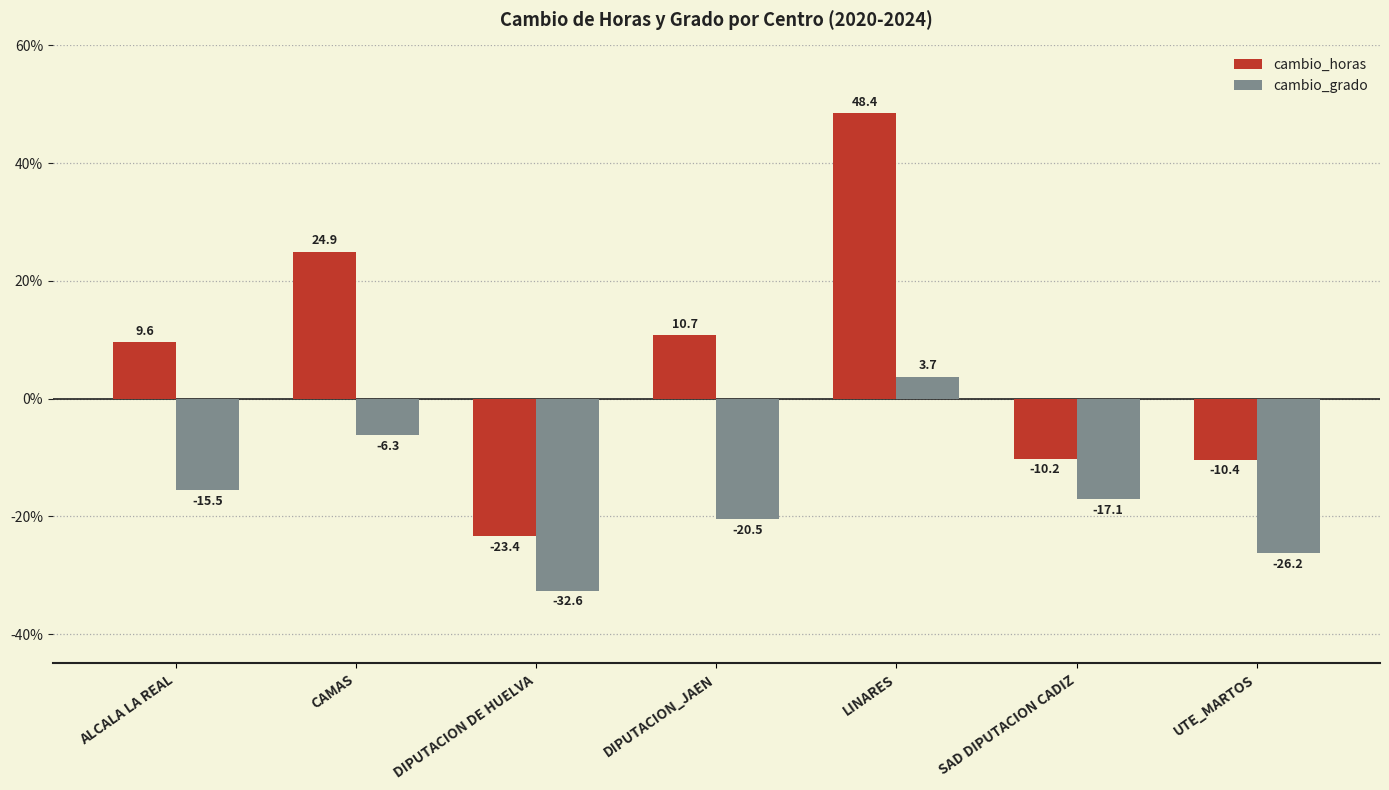

Which category has the highest value in the cambio_horas series?

LINARES